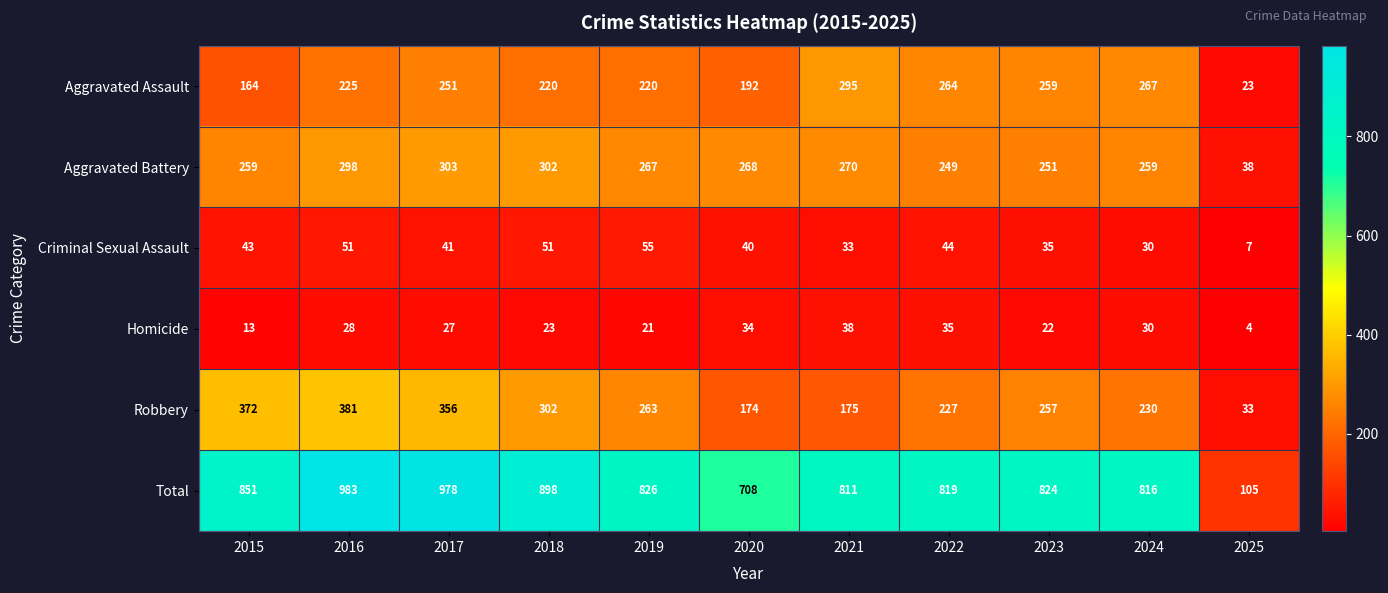

List the series in order of their peak value, lowest first.

Homicide, Criminal Sexual Assault, Aggravated Assault, Aggravated Battery, Robbery, Total